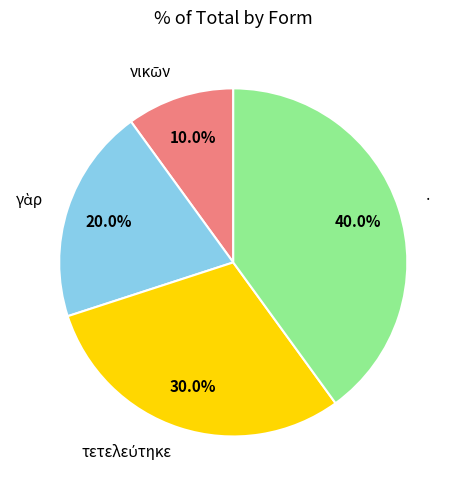

How much of the chart is everything except ·?

60.0%